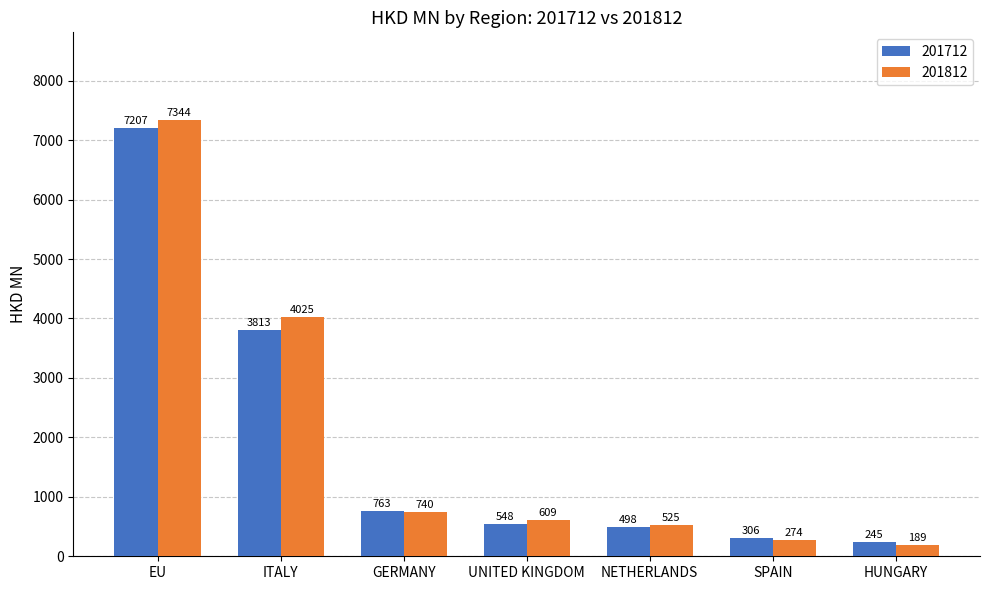

How many data points does each series have?

7